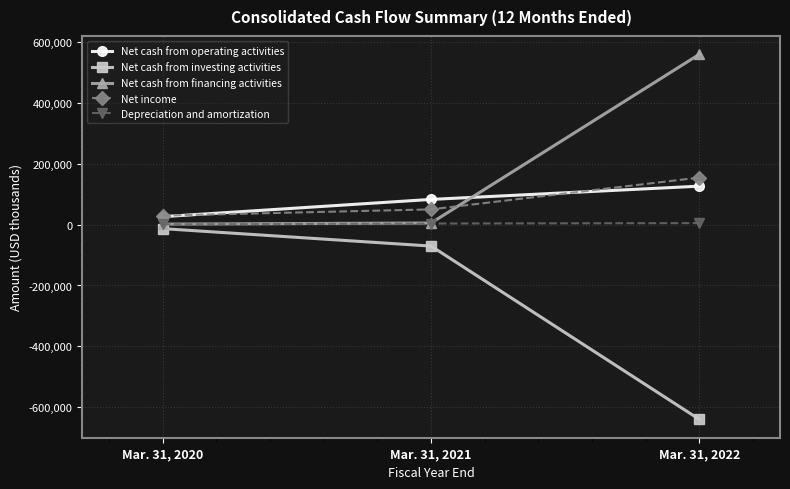

List the labels in order of Net cash from investing activities value, smallest first.

Mar. 31, 2022, Mar. 31, 2021, Mar. 31, 2020